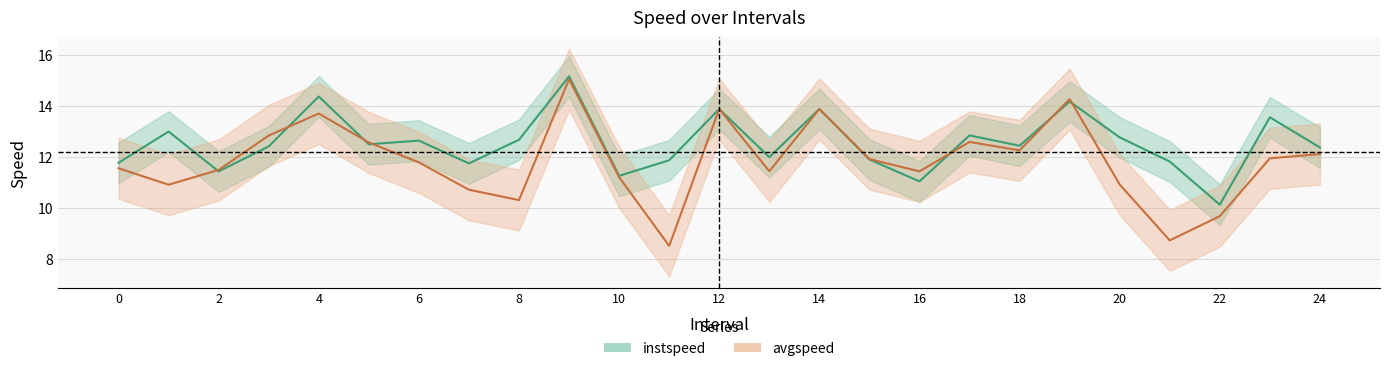

What position from the left is 1.0?

2